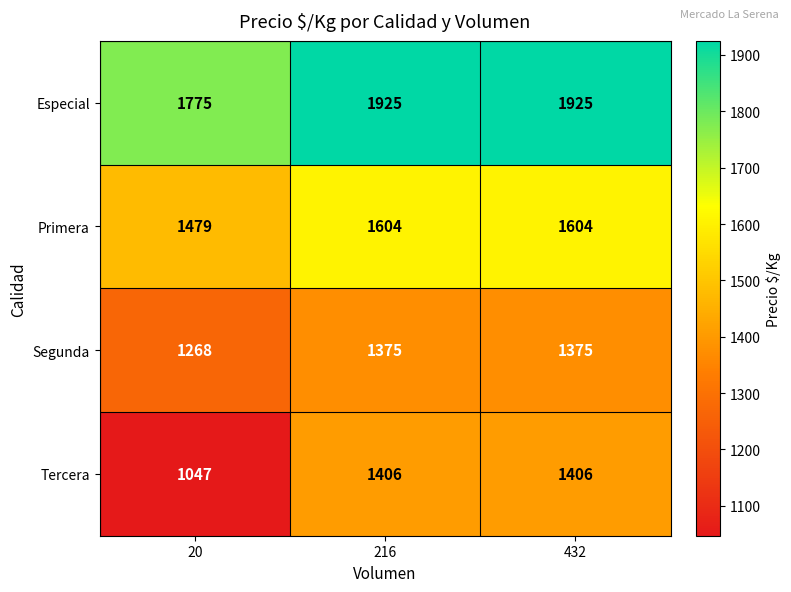

Rank the series by their maximum value, from lowest to highest.

Segunda, Tercera, Primera, Especial